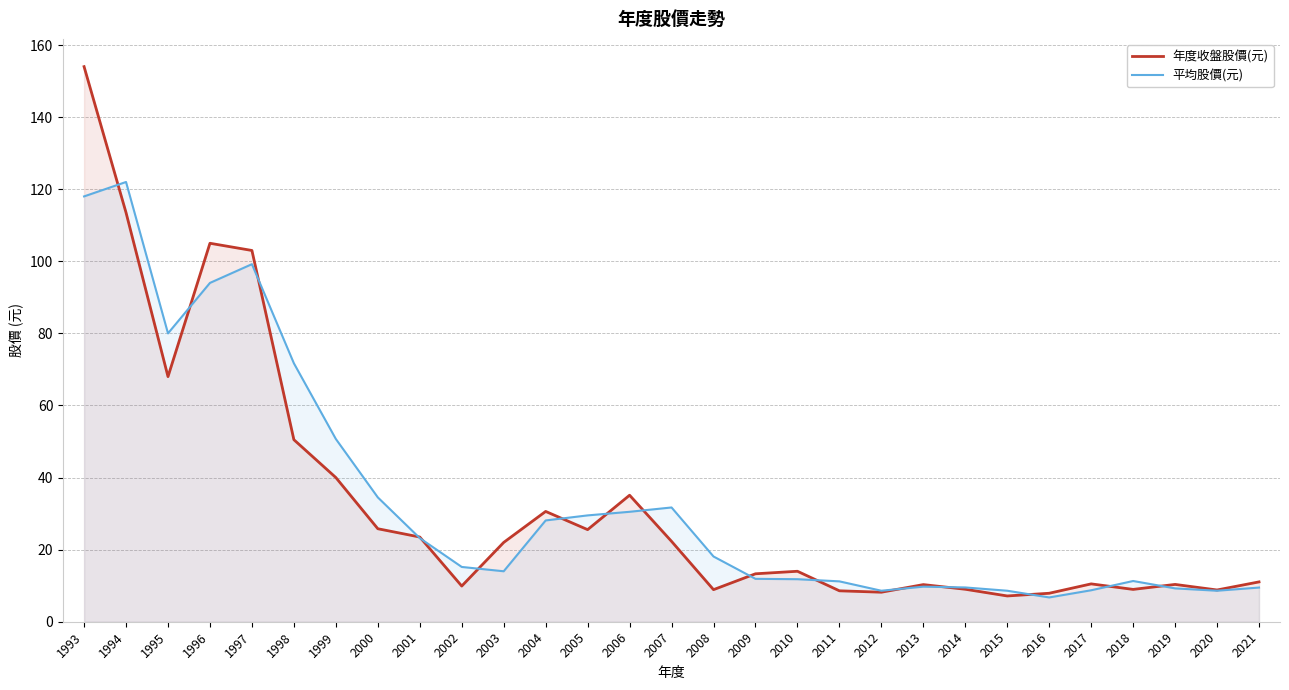

Which series has the largest total across all categories?

平均股價(元)